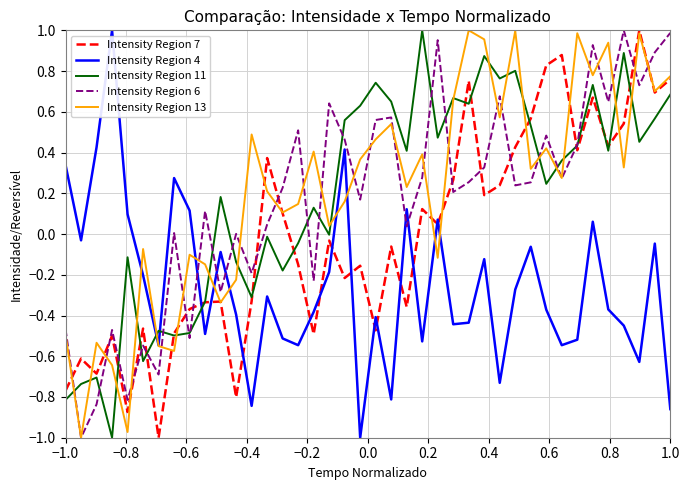

True or false: Intensity Region 7 and Intensity Region 6 cross at least once.

True